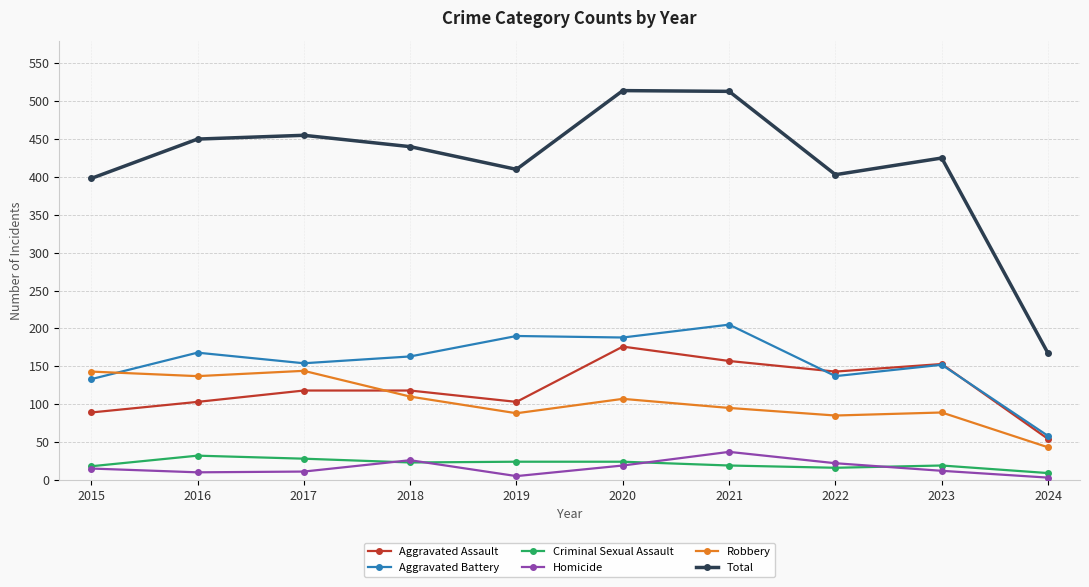

True or false: Aggravated Assault and Total cross at least once.

False